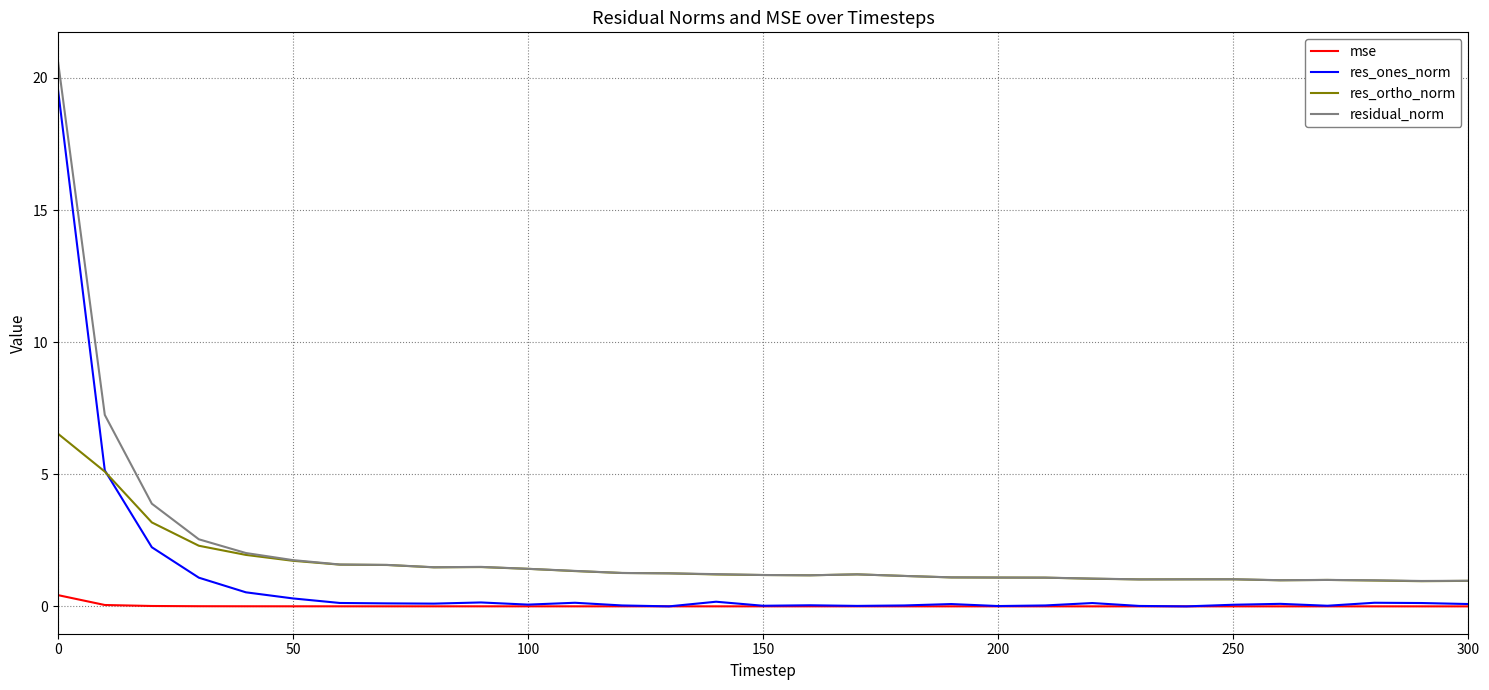

True or false: mse and res_ortho_norm cross at least once.

False